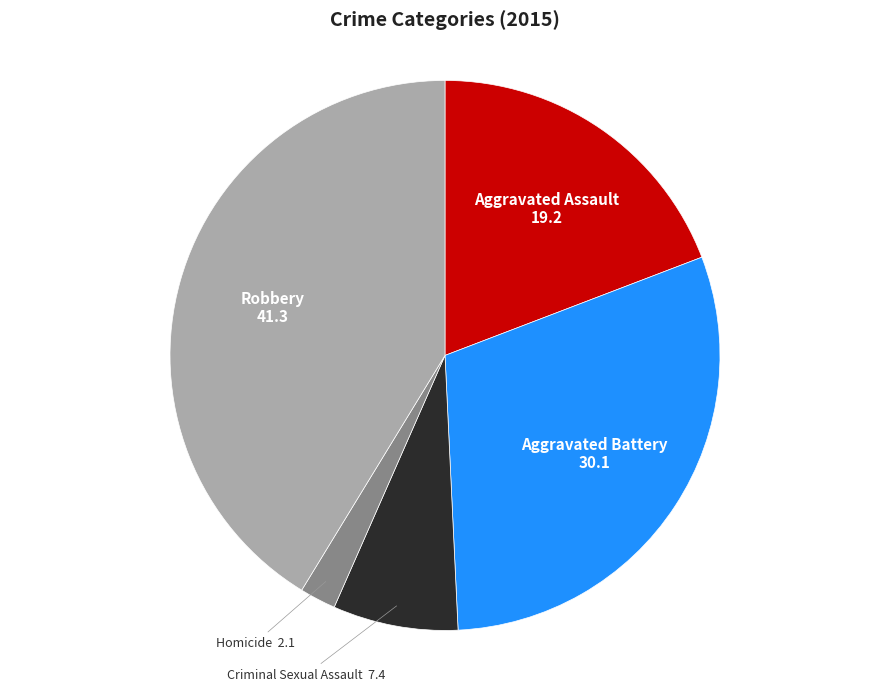

Do Aggravated Assault and Robbery together represent more than half of the pie?

Yes